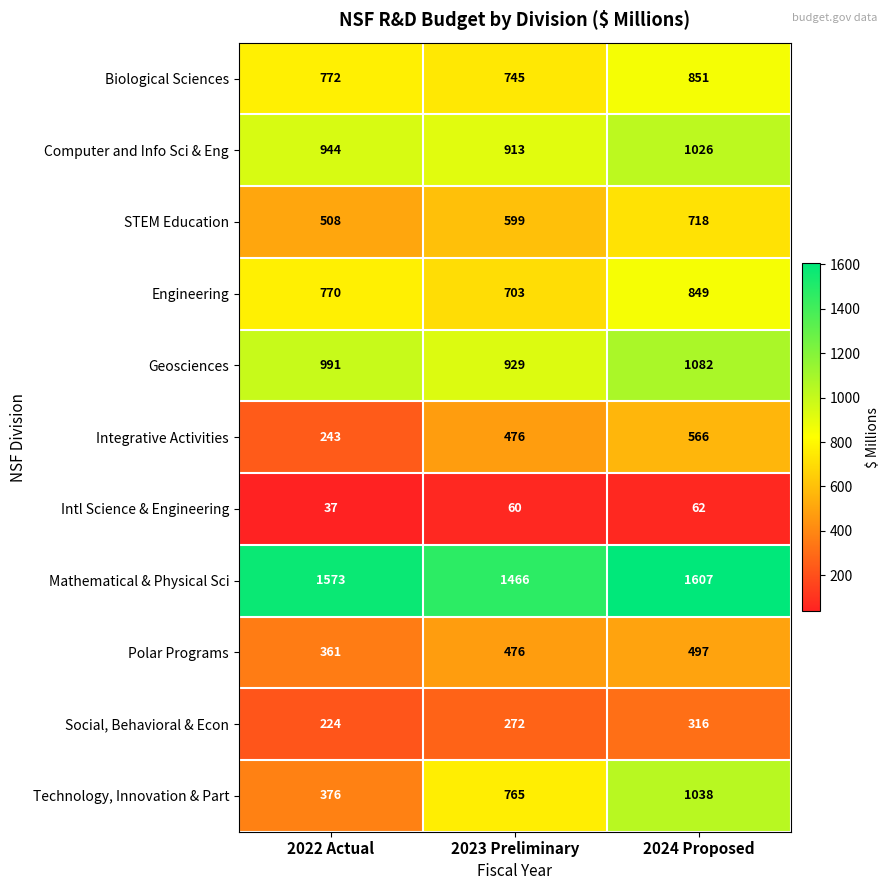

How many distinct data groups are displayed?

11